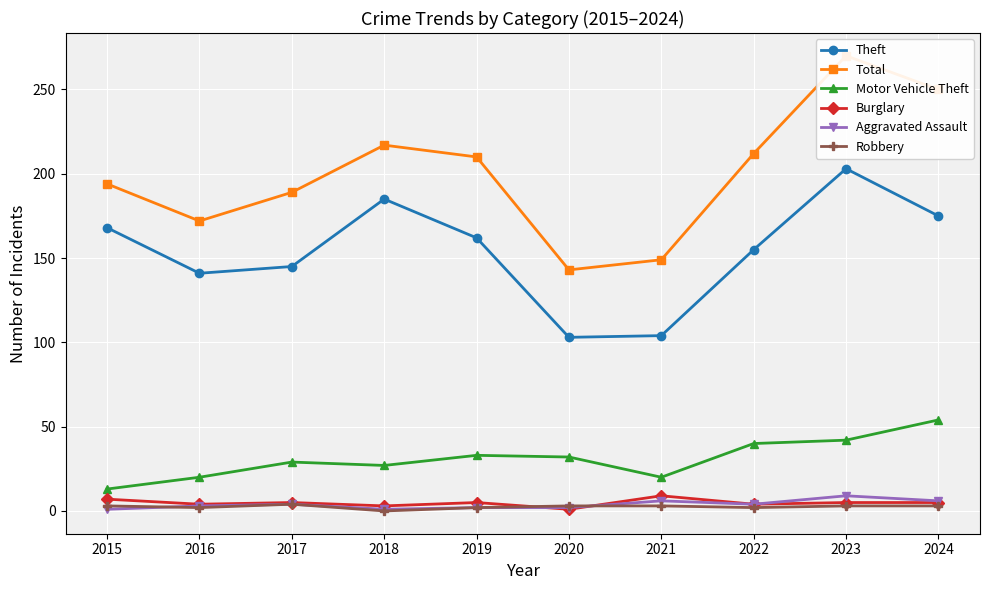

True or false: Total and Burglary intersect in this chart.

False